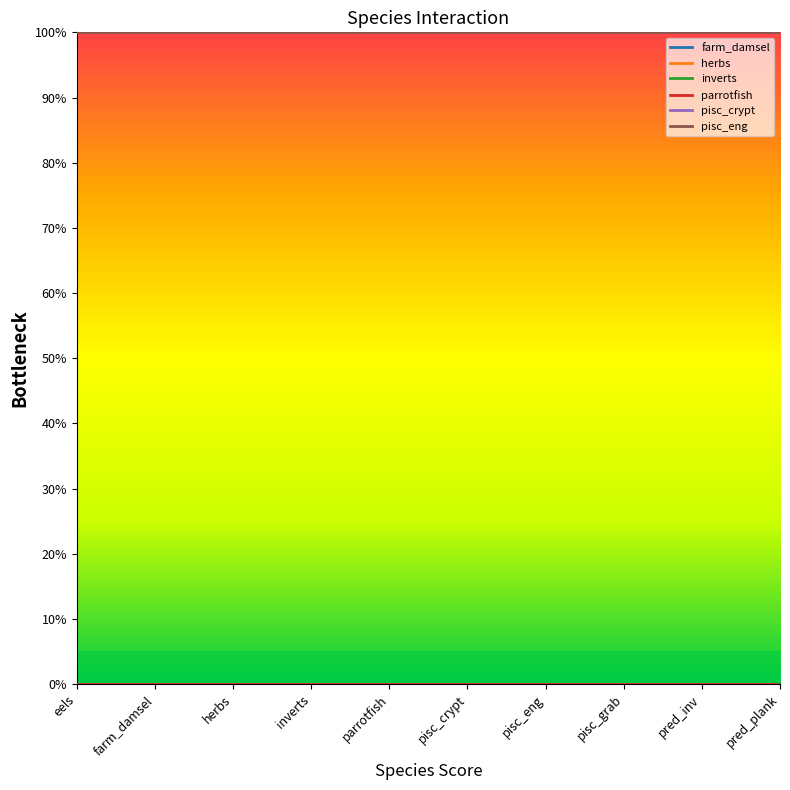

Reading right to left, list all the values displayed in this chart.

farm_damsel: pred_plank=0	pred_inv=0	pisc_grab=0	pisc_eng=0	pisc_crypt=0	parrotfish=0	inverts=0	herbs=0	farm_damsel=0	eels=0
herbs: pred_plank=0	pred_inv=0	pisc_grab=0	pisc_eng=0	pisc_crypt=0	parrotfish=0	inverts=0	herbs=0	farm_damsel=0	eels=0
inverts: pred_plank=0	pred_inv=0	pisc_grab=0	pisc_eng=0	pisc_crypt=0	parrotfish=0	inverts=0	herbs=0	farm_damsel=0	eels=0
parrotfish: pred_plank=0	pred_inv=0	pisc_grab=0	pisc_eng=0	pisc_crypt=0	parrotfish=0	inverts=0	herbs=0	farm_damsel=0	eels=0
pisc_crypt: pred_plank=1	pred_inv=1	pisc_grab=1	pisc_eng=1	pisc_crypt=1	parrotfish=1	inverts=1	herbs=1	farm_damsel=1	eels=1
pisc_eng: pred_plank=1	pred_inv=1	pisc_grab=1	pisc_eng=1	pisc_crypt=1	parrotfish=1	inverts=1	herbs=1	farm_damsel=1	eels=1